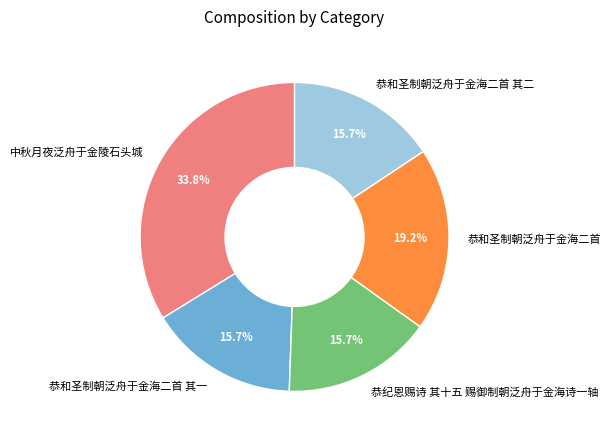

What is the ratio of the value at 恭和圣制朝泛舟于金海二首 其二 to the value at 恭和圣制朝泛舟于金海二首 其一?

1.0